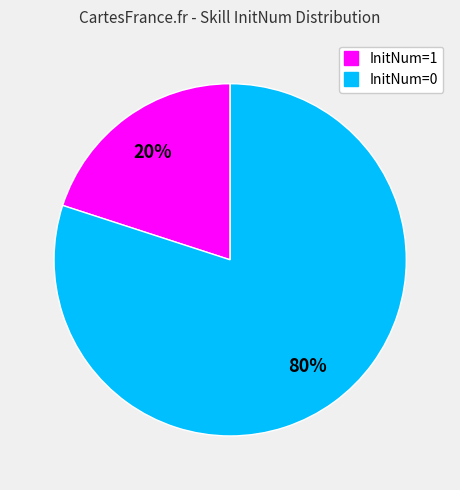

To the nearest percent, what is the average slice percentage?

50%